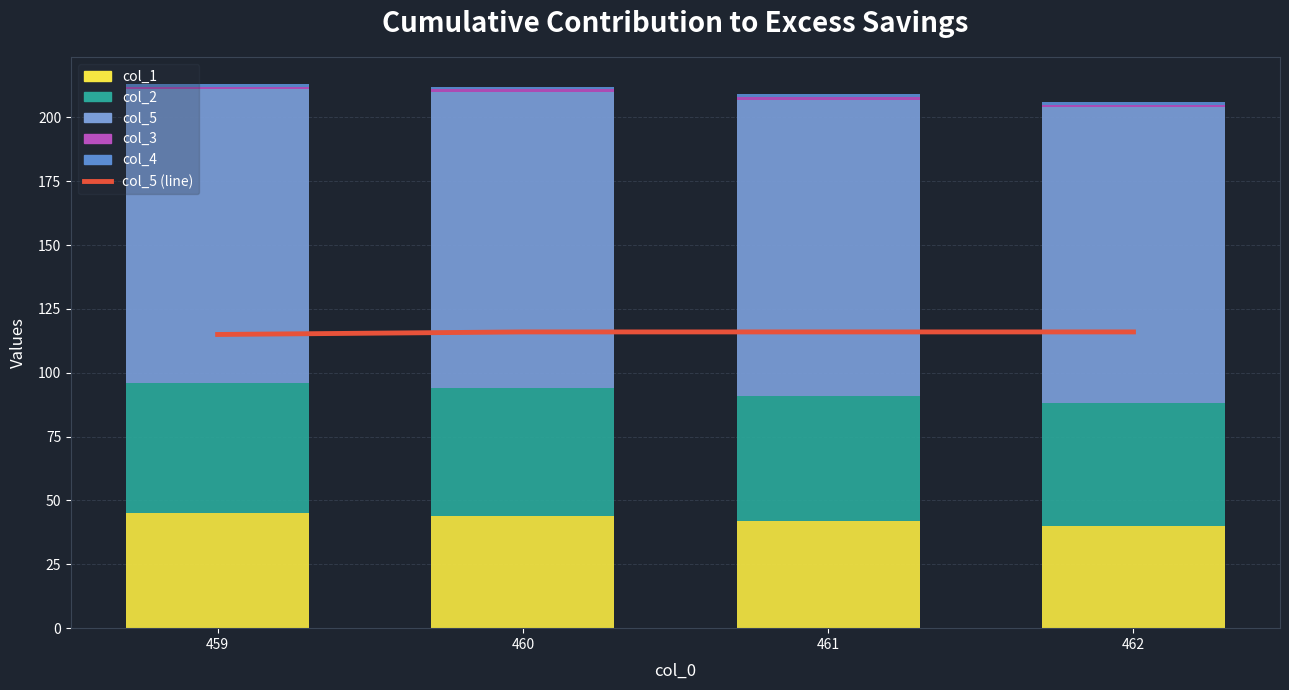

Which has a higher value, 460 or 461?

460